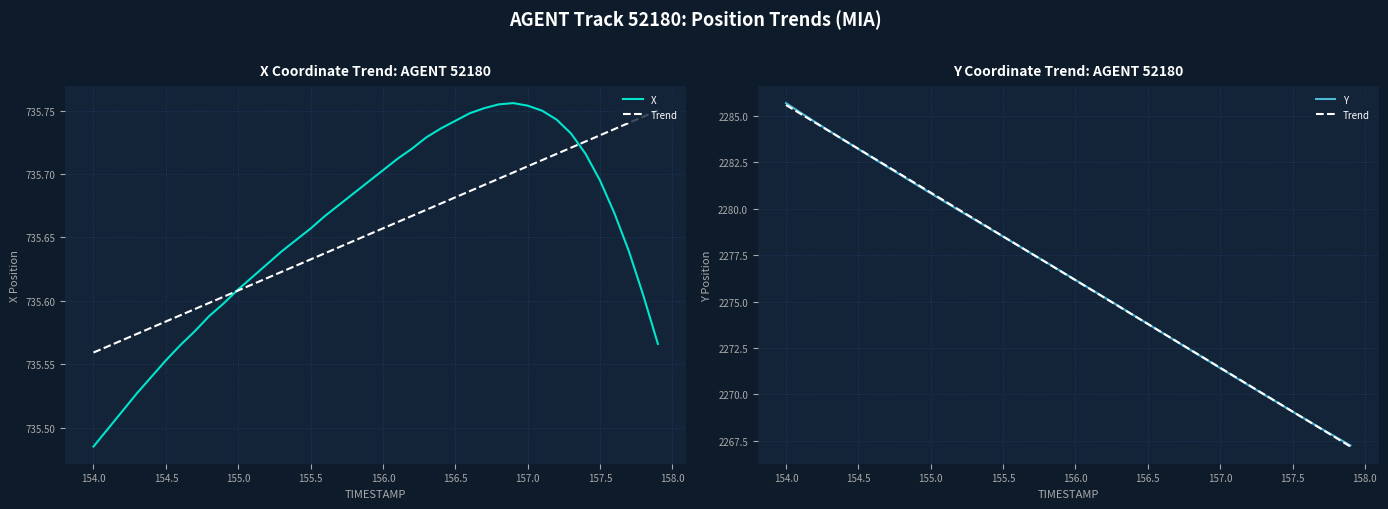

How many lines are shown in the chart?

3